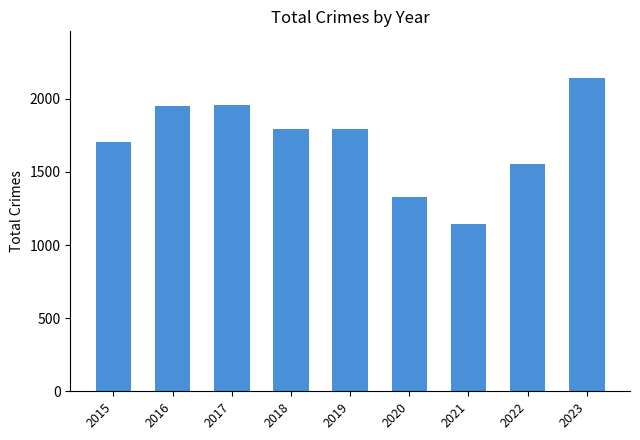

True or false: the data shows 1794 at 2019.

True